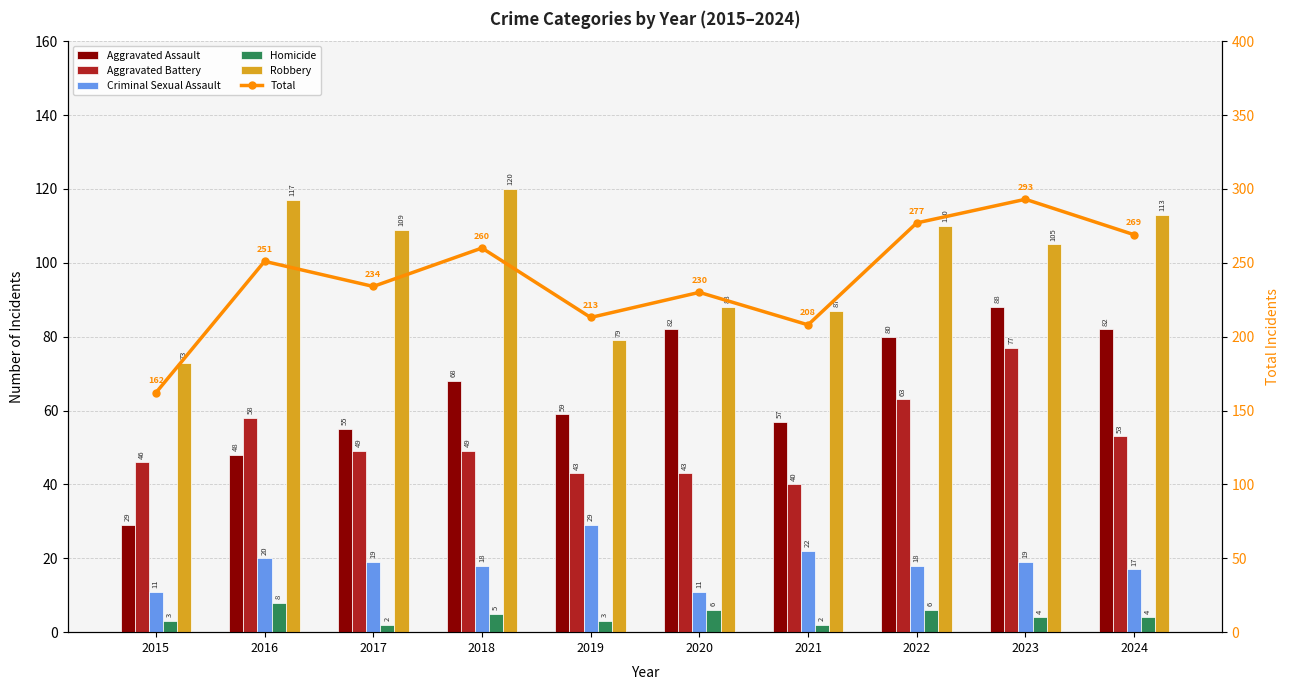

The value of Homicide at 2020 is 6. True or false?

True